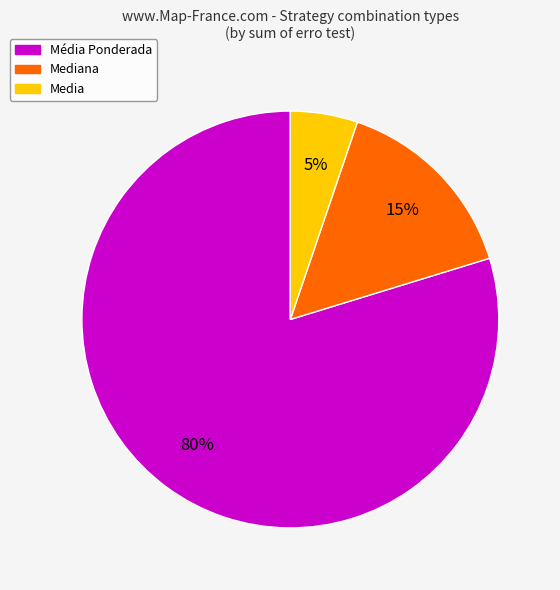

To the nearest percent, what is the difference between the largest and smallest slice percentages?

75%